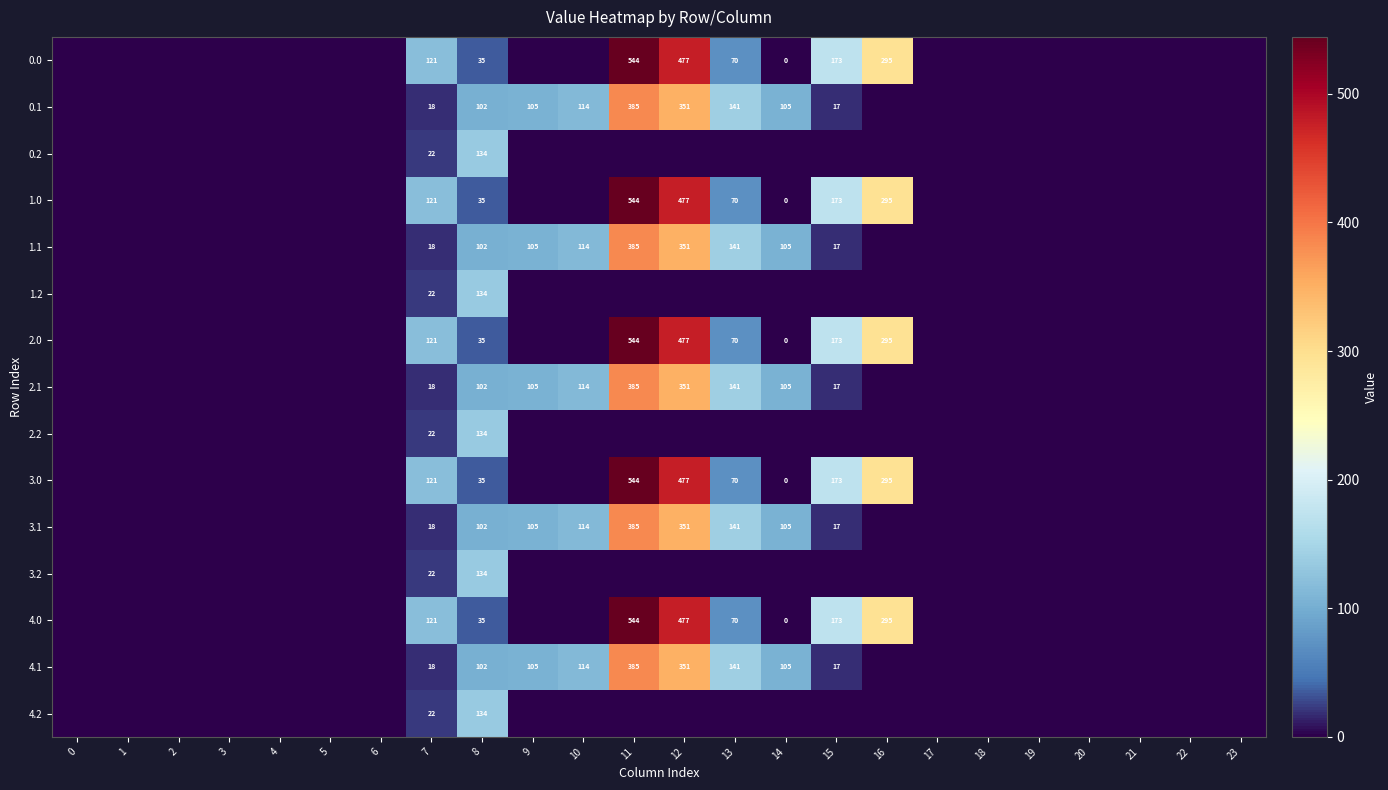

The 2.2 series shows 134 at 8. True or false?

True